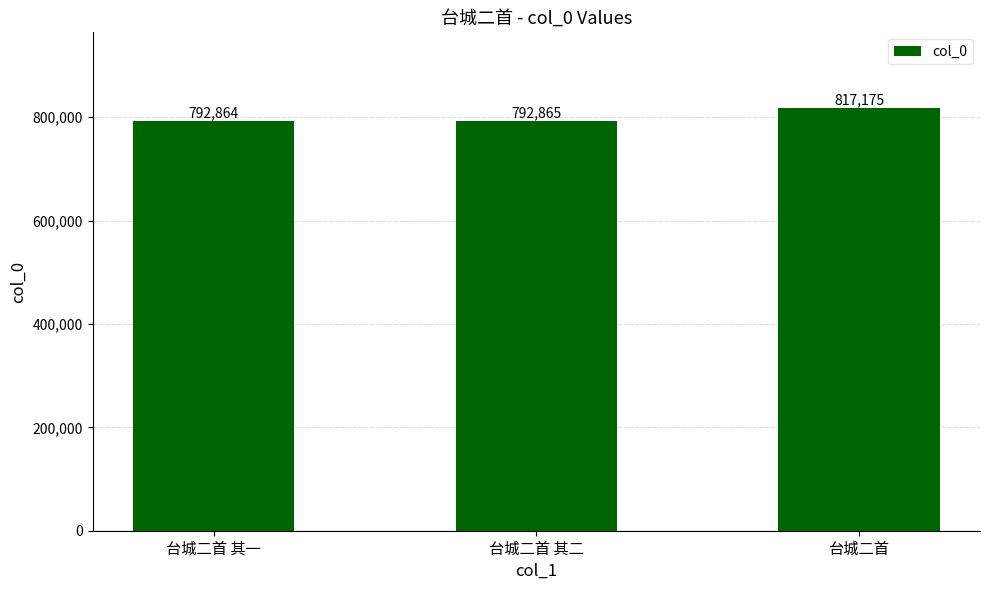

Between 台城二首 其二 and 台城二首 其一, which is larger?

台城二首 其二